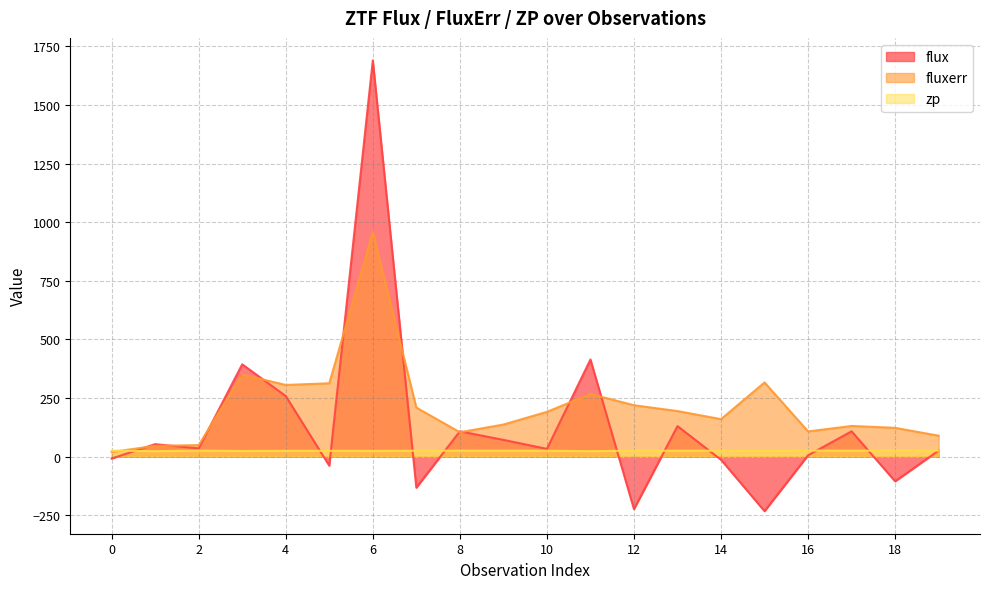

Reading right to left, what are all the values shown in this chart?

flux: 26.5	-104.8	108.4	6.3	-232.1	-12.8	130.7	-223.5	414.6	33.6	72.0	108.4	-131.8	1689.6	-38.2	258.8	394.1	35.7	53.7	-7.8
fluxerr: 89.7	123.1	131.3	107.9	316.7	160.3	194.8	219.6	267.7	191.3	137.3	104.4	209.5	957.7	313.2	306.1	350.4	49.6	46.4	20.3
zp: 26.2	26.1	26.0	26.3	24.2	25.9	25.6	25.8	23.8	25.6	26.0	26.1	25.6	25.1	25.4	25.3	24.6	26.2	23.8	26.1